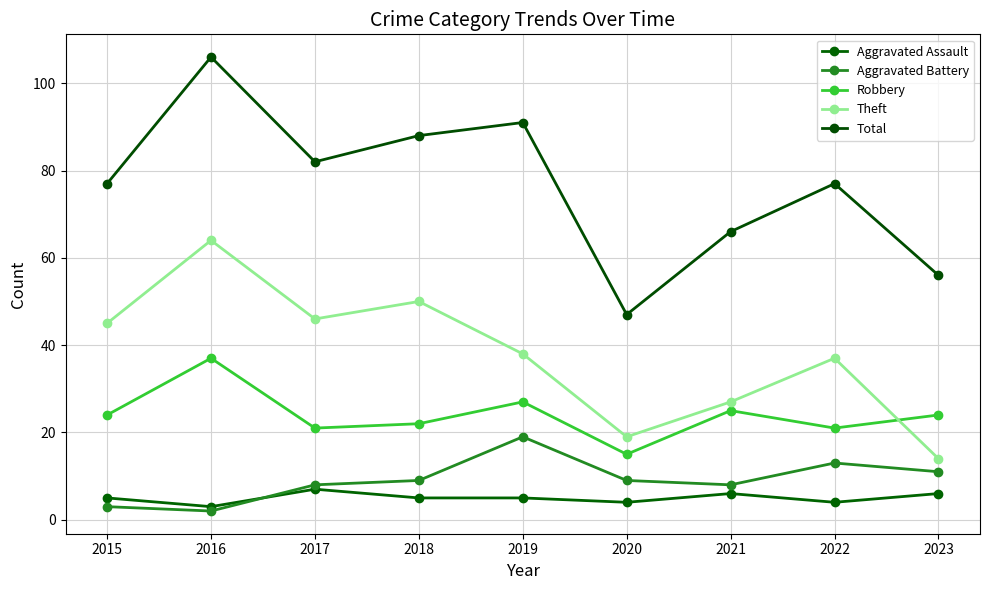

What is the difference between the second highest and second lowest values in the Robbery series?

6